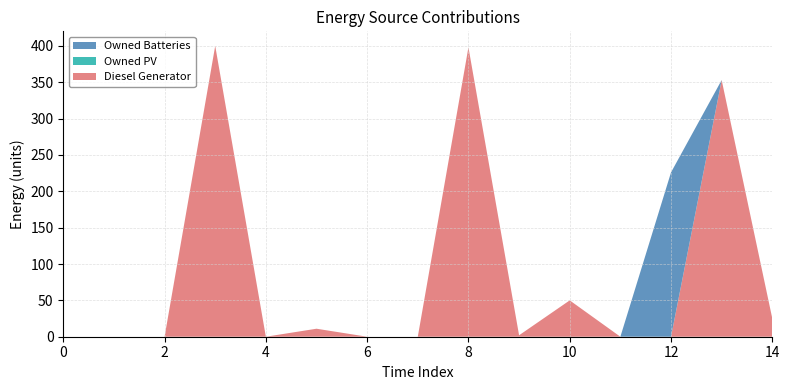

Is it true that Diesel Generator equals 0 at 12?

True